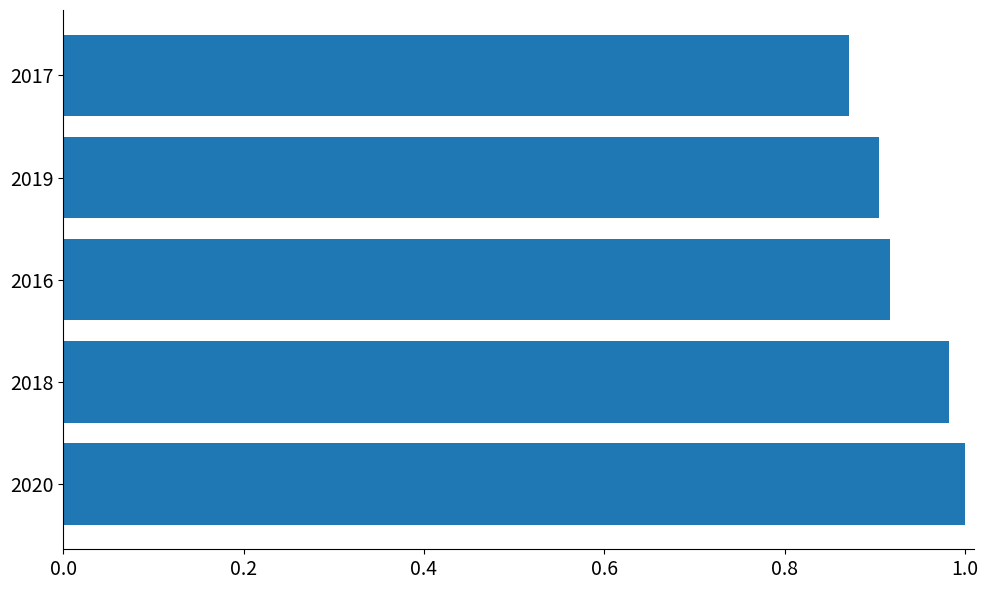

Which category has the lowest value across all series?

2017